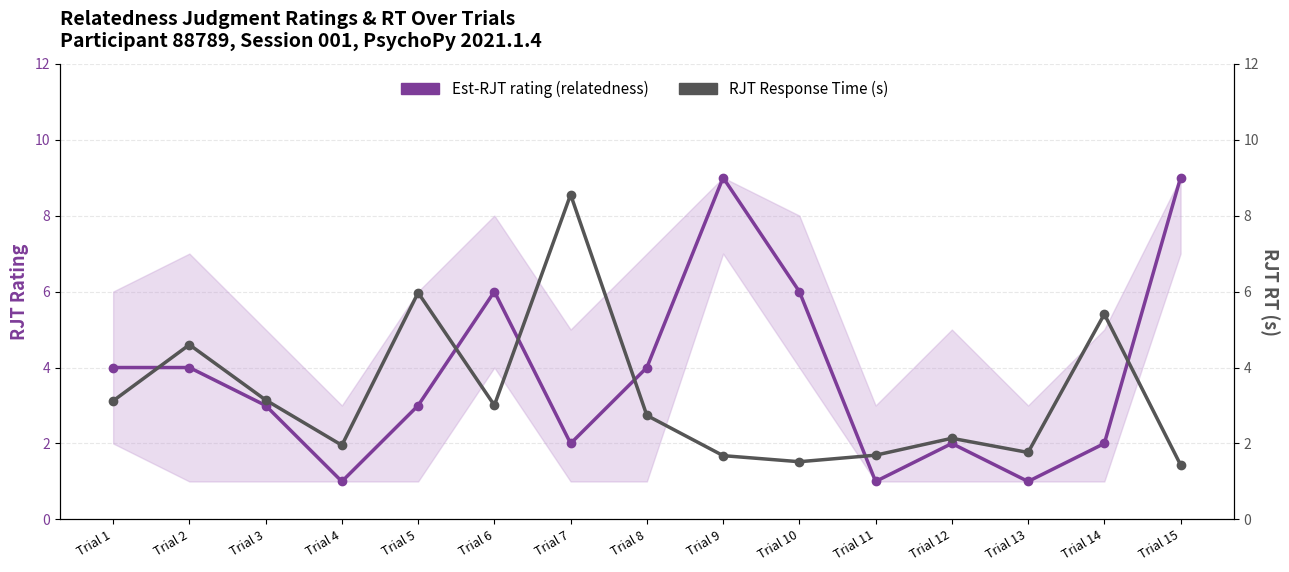

What is the total value across all series at Trial 12?

4.1